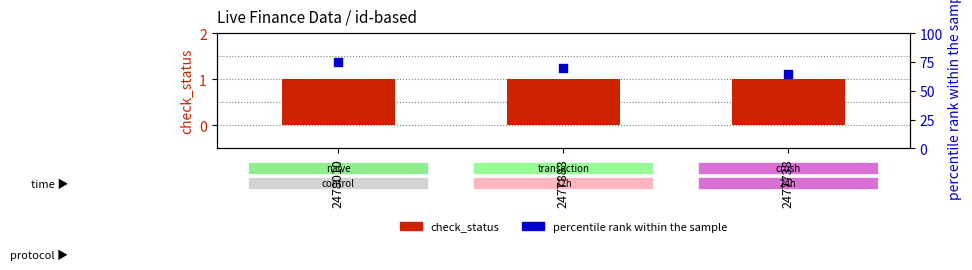

Which series has the largest Y range (max minus min)?

percentile rank within the sample